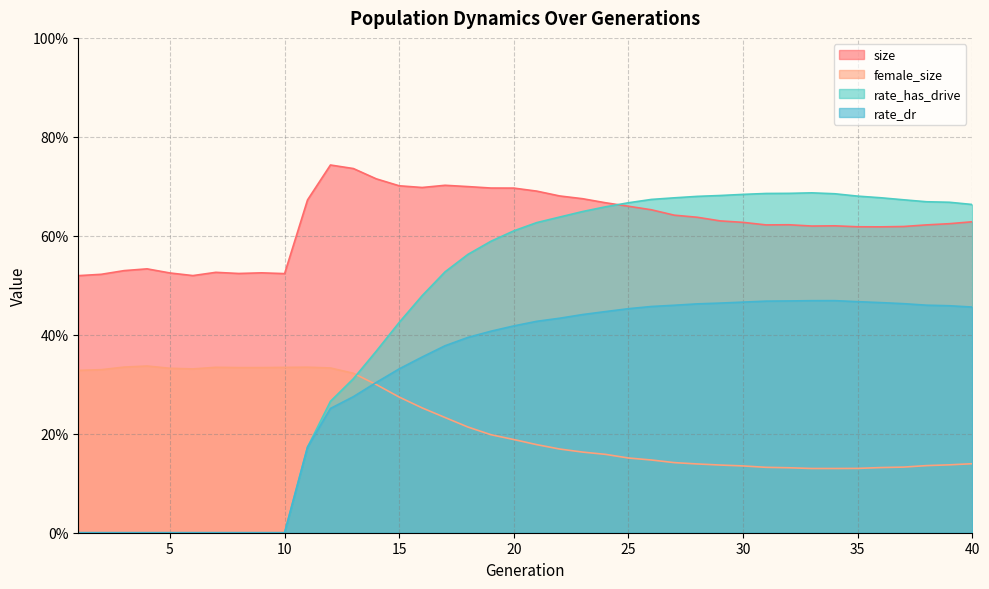

Reading left to right, list all the values displayed in this chart.

size: 0.5	0.5	0.5	0.5	0.5	0.5	0.5	0.5	0.5	0.5	0.7	0.7	0.7	0.7	0.7	0.7	0.7	0.7	0.7	0.7	0.7	0.7	0.7	0.7	0.7	0.7	0.6	0.6	0.6	0.6	0.6	0.6	0.6	0.6	0.6	0.6	0.6	0.6	0.6	0.6
female_size: 0.3	0.3	0.3	0.3	0.3	0.3	0.3	0.3	0.3	0.3	0.3	0.3	0.3	0.3	0.3	0.3	0.2	0.2	0.2	0.2	0.2	0.2	0.2	0.2	0.2	0.1	0.1	0.1	0.1	0.1	0.1	0.1	0.1	0.1	0.1	0.1	0.1	0.1	0.1	0.1
rate_has_drive: 0.0	0.0	0.0	0.0	0.0	0.0	0.0	0.0	0.0	0.0	0.2	0.3	0.3	0.4	0.4	0.5	0.5	0.6	0.6	0.6	0.6	0.6	0.6	0.7	0.7	0.7	0.7	0.7	0.7	0.7	0.7	0.7	0.7	0.7	0.7	0.7	0.7	0.7	0.7	0.7
rate_dr: 0.0	0.0	0.0	0.0	0.0	0.0	0.0	0.0	0.0	0.0	0.2	0.3	0.3	0.3	0.3	0.4	0.4	0.4	0.4	0.4	0.4	0.4	0.4	0.4	0.5	0.5	0.5	0.5	0.5	0.5	0.5	0.5	0.5	0.5	0.5	0.5	0.5	0.5	0.5	0.5